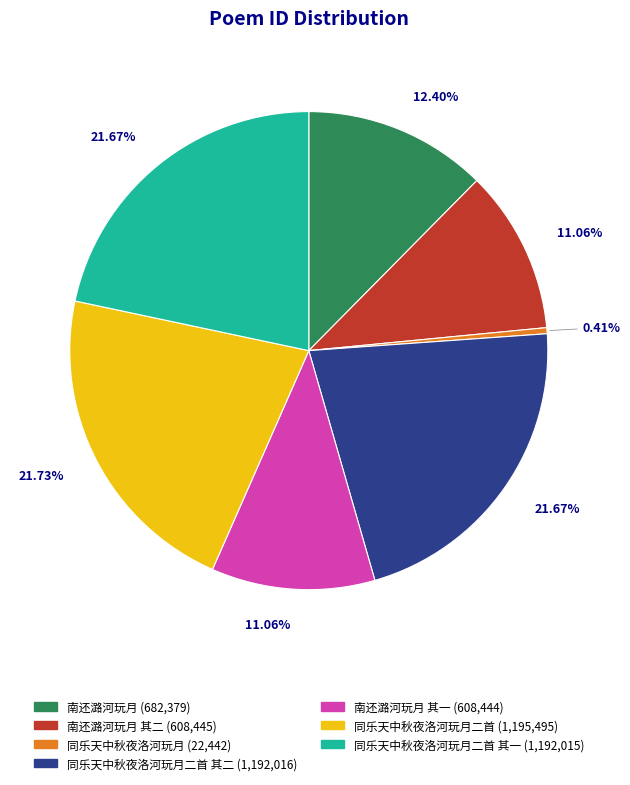

How many segments does this pie chart have?

7